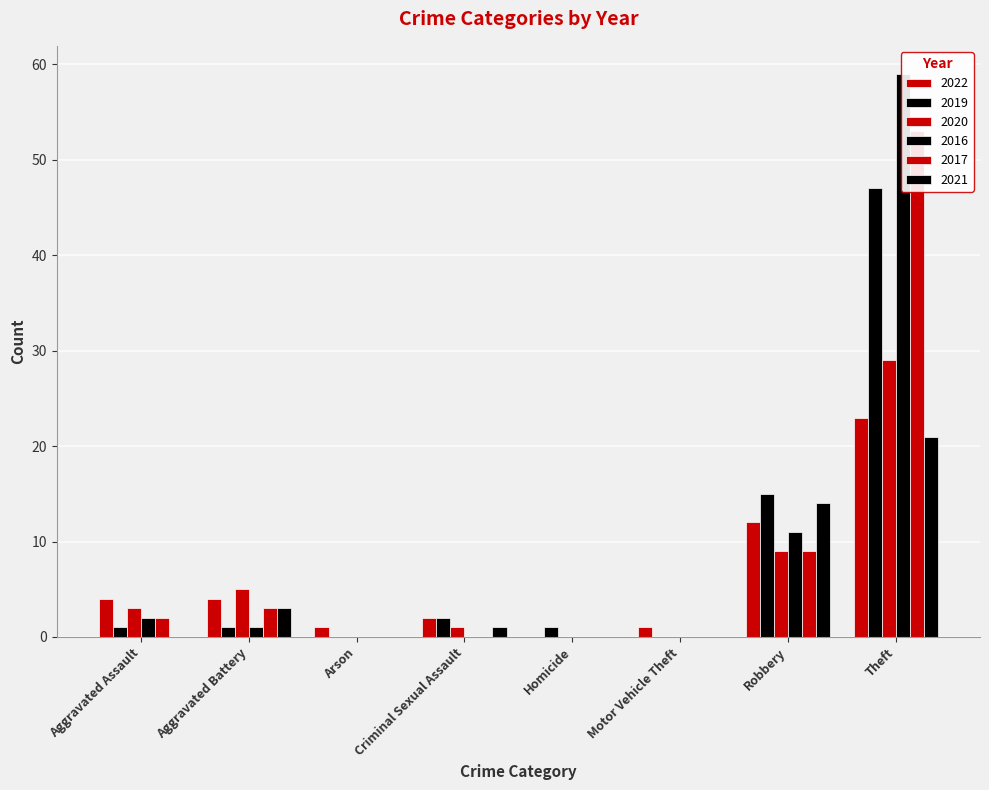

True or false: 2021 has a value of 35 at Theft.

False